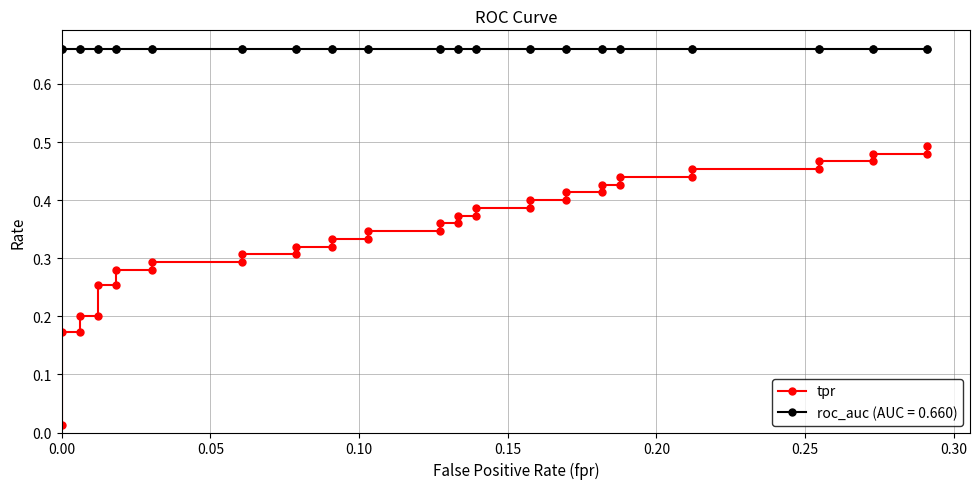

What is the value of the 2nd point from the left?

0.2